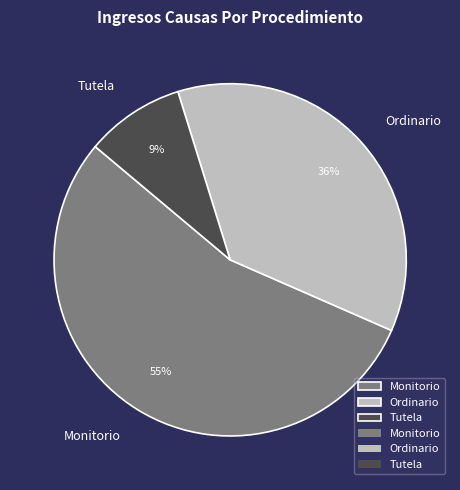

Rank the categories by value from lowest to highest.

Tutela, Ordinario, Monitorio